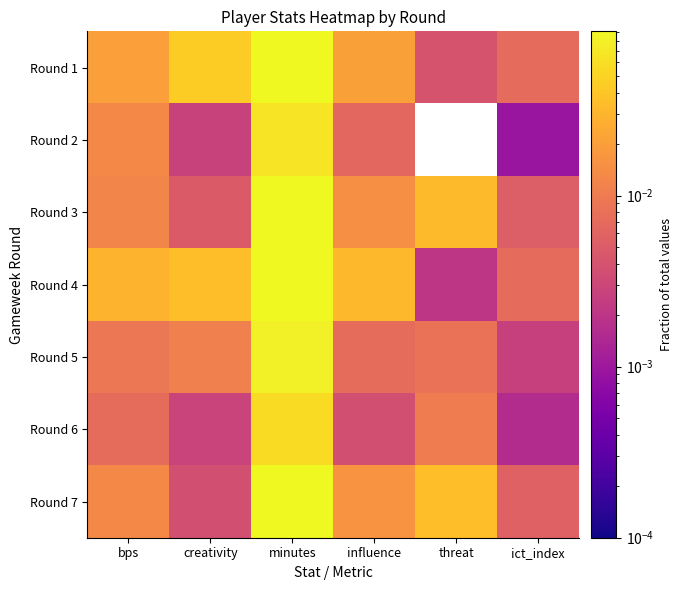

At which category does the chart reach its minimum across all series?

threat